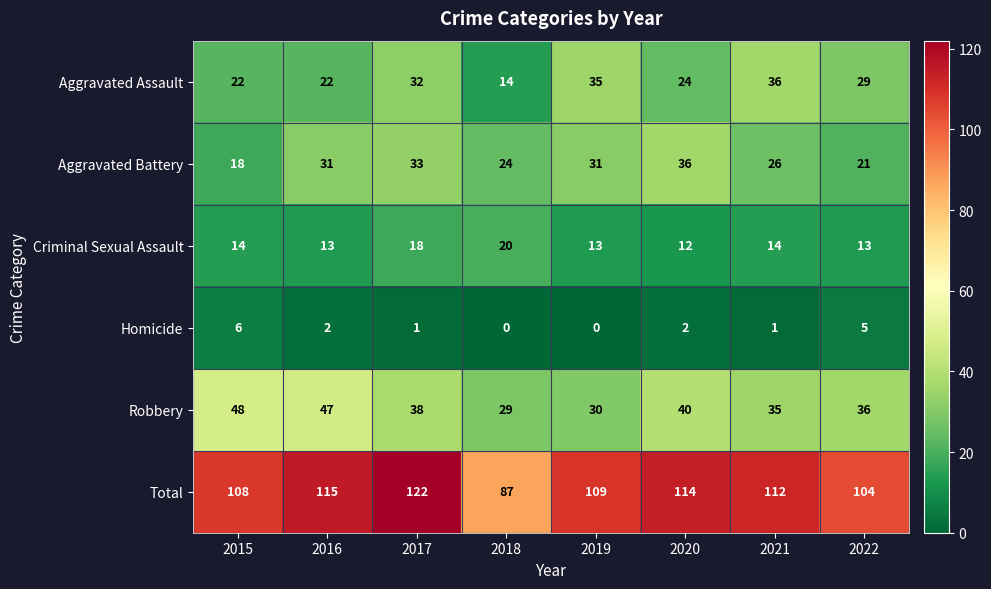

What is the sum of all Aggravated Battery values?

220